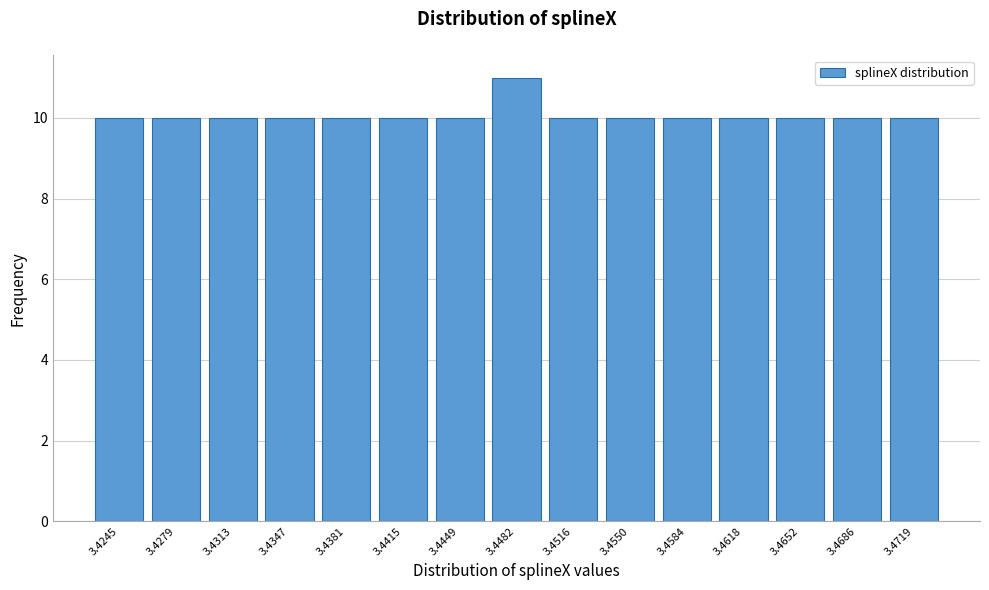

Reading left to right, extract all data points from this chart.

3.4245=10	3.4279=10	3.4313=10	3.4347=10	3.4381=10	3.4415=10	3.4449=10	3.4482=11	3.4516=10	3.4550=10	3.4584=10	3.4618=10	3.4652=10	3.4686=10	3.4719=10